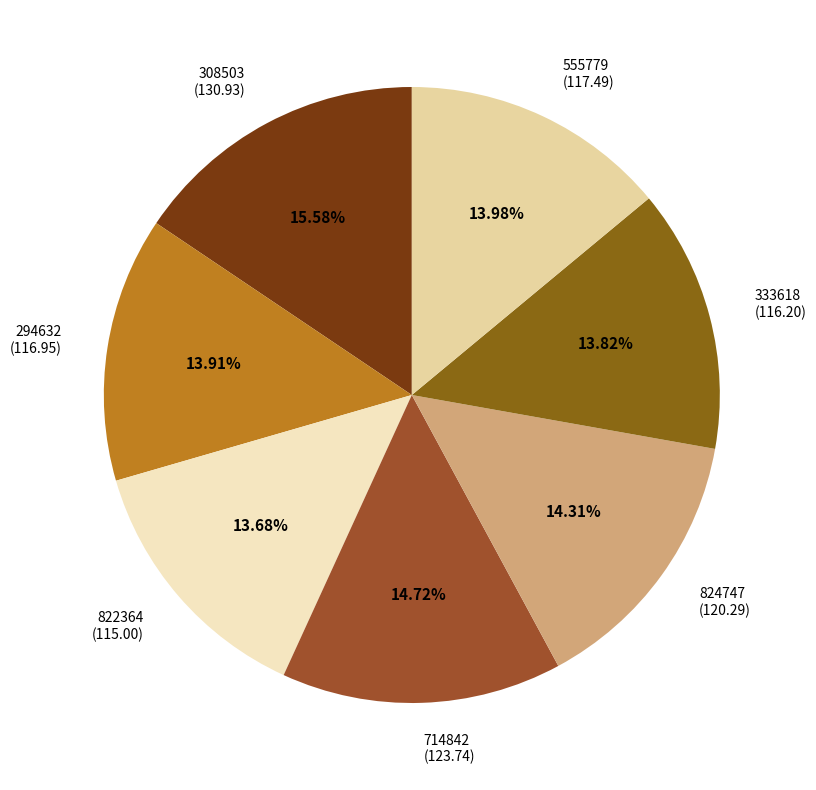

Count the number of slices in the pie.

7